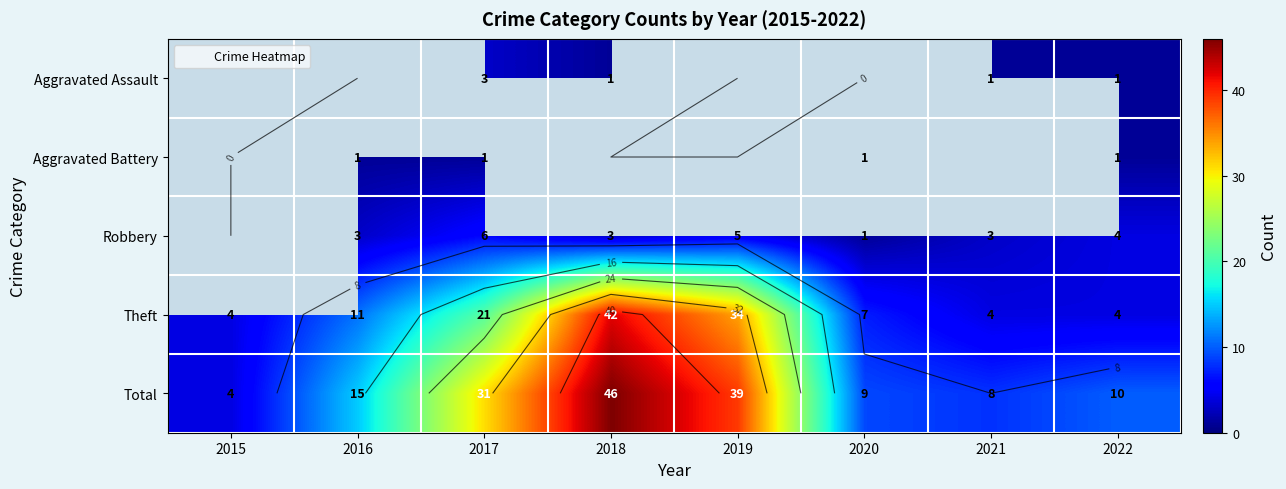

The value of Robbery at 2022 is 1.7. True or false?

False